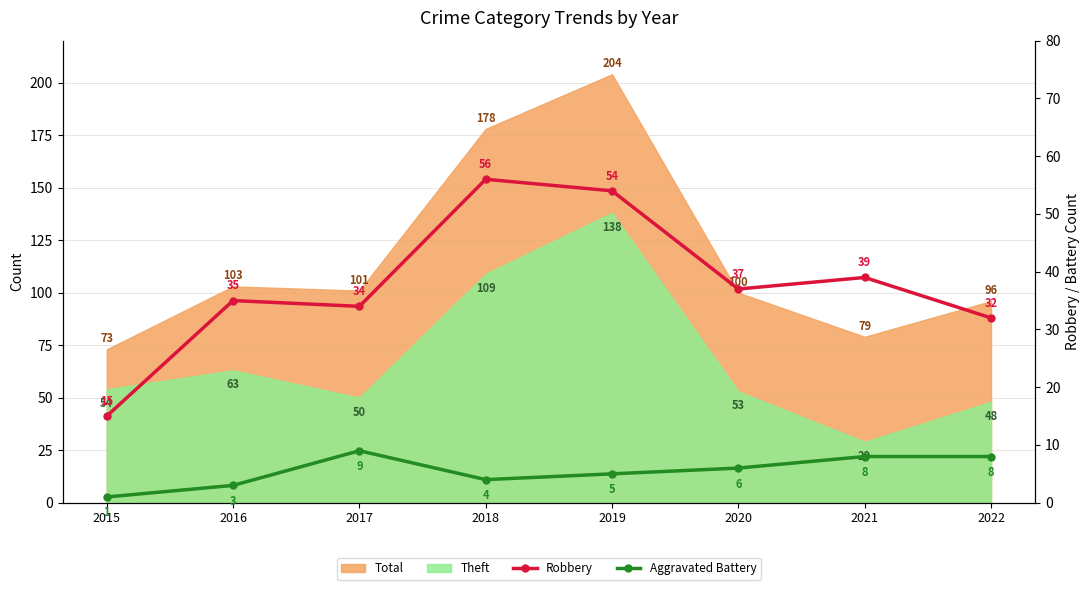

List the labels in order of Aggravated Battery value, smallest first.

2015, 2016, 2018, 2019, 2020, 2021, 2022, 2017